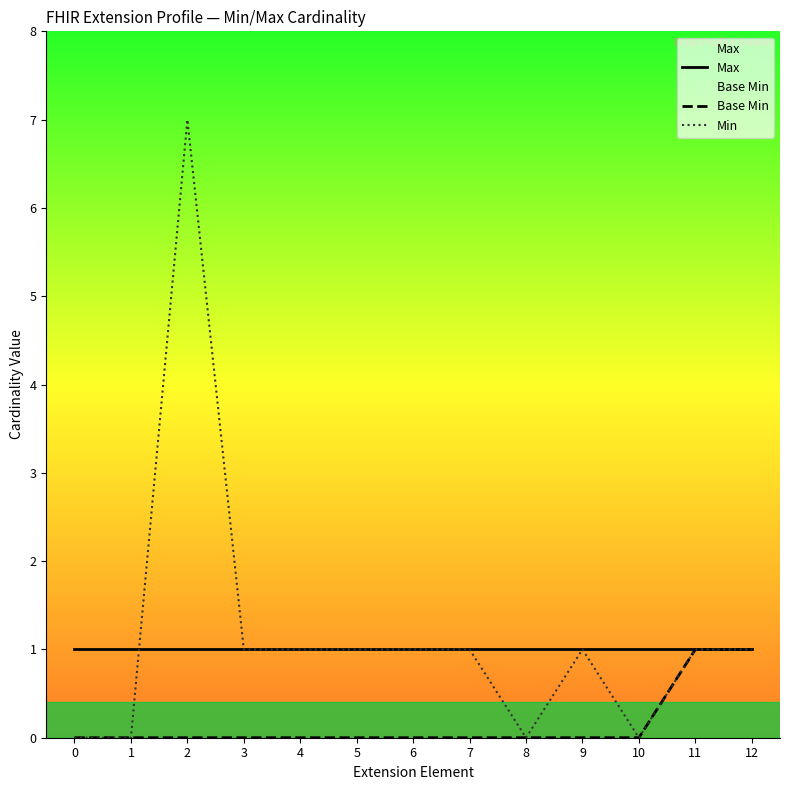

What is the difference between the maximum and second lowest values in the Base Min series?

1